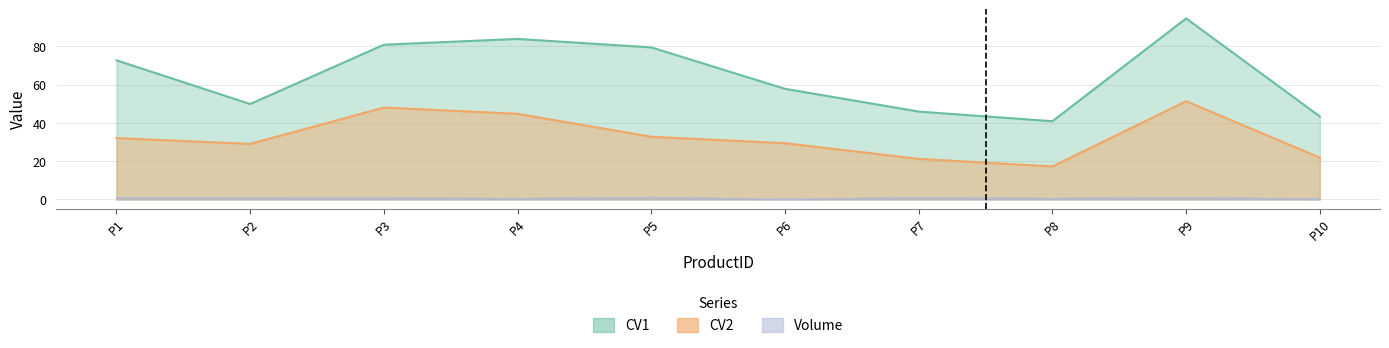

Rank the categories by CV1 value from highest to lowest.

P9, P4, P3, P5, P1, P6, P2, P7, P10, P8